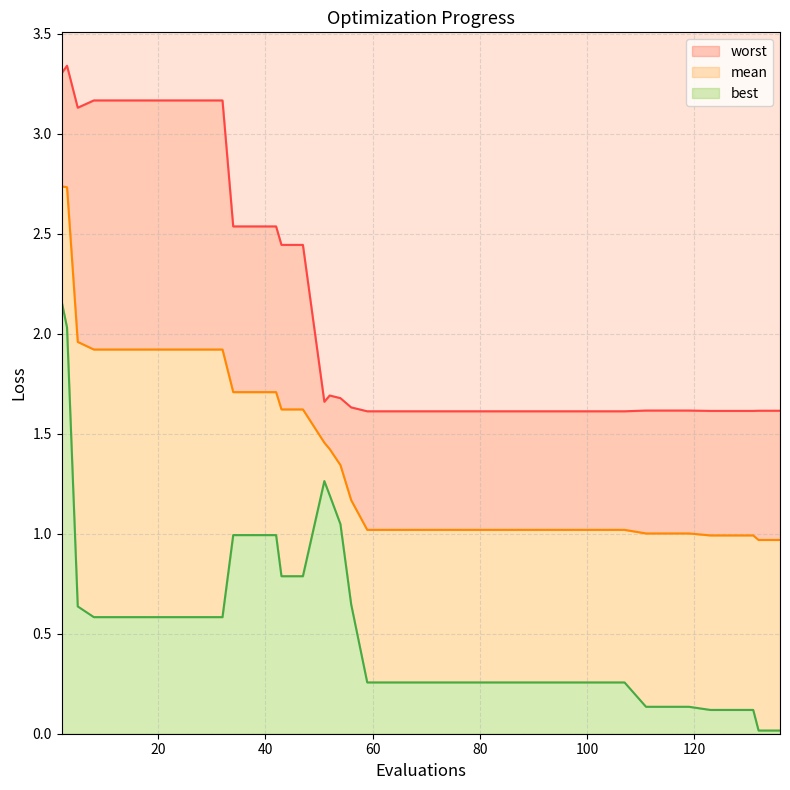

What is the sum of the mean values at 99 and 63?

2.0